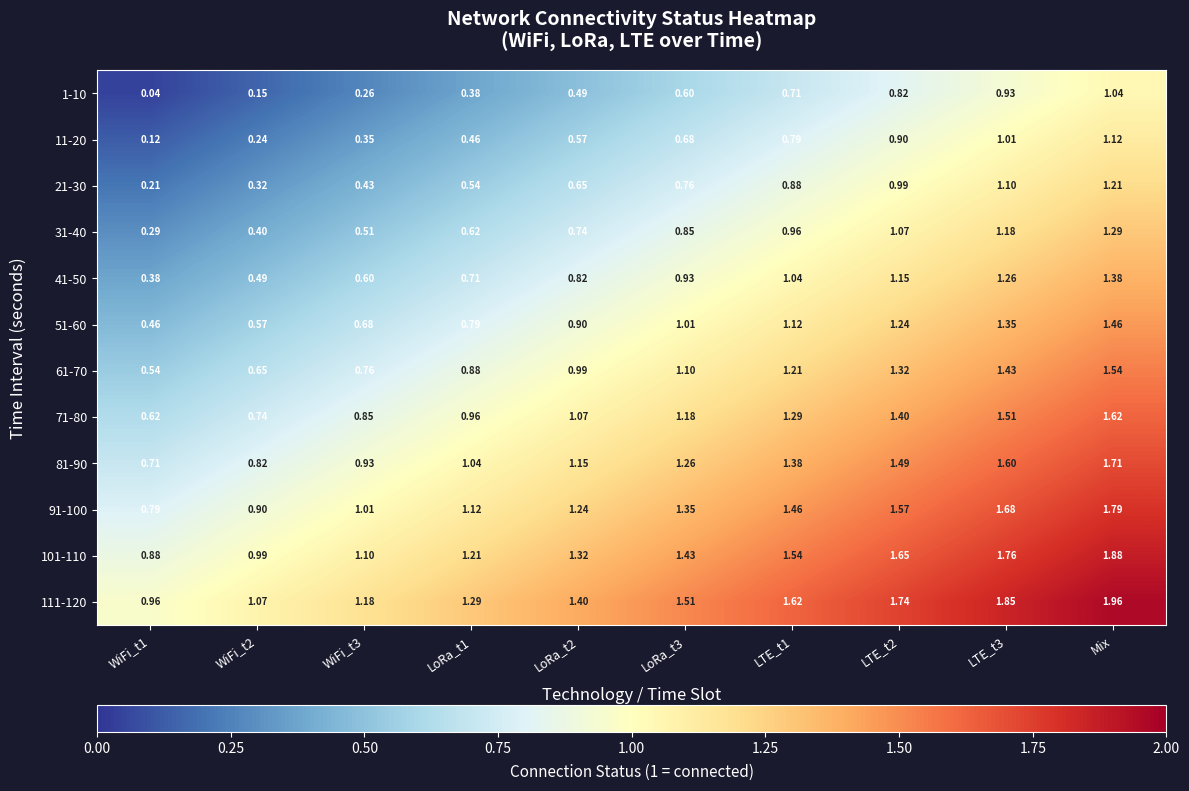

At how many categories does at least one series exceed 1?

9